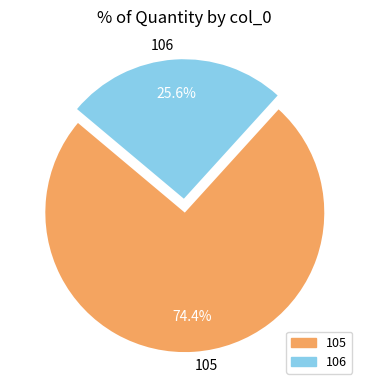

What percentage is NOT represented by 105?

25.6%